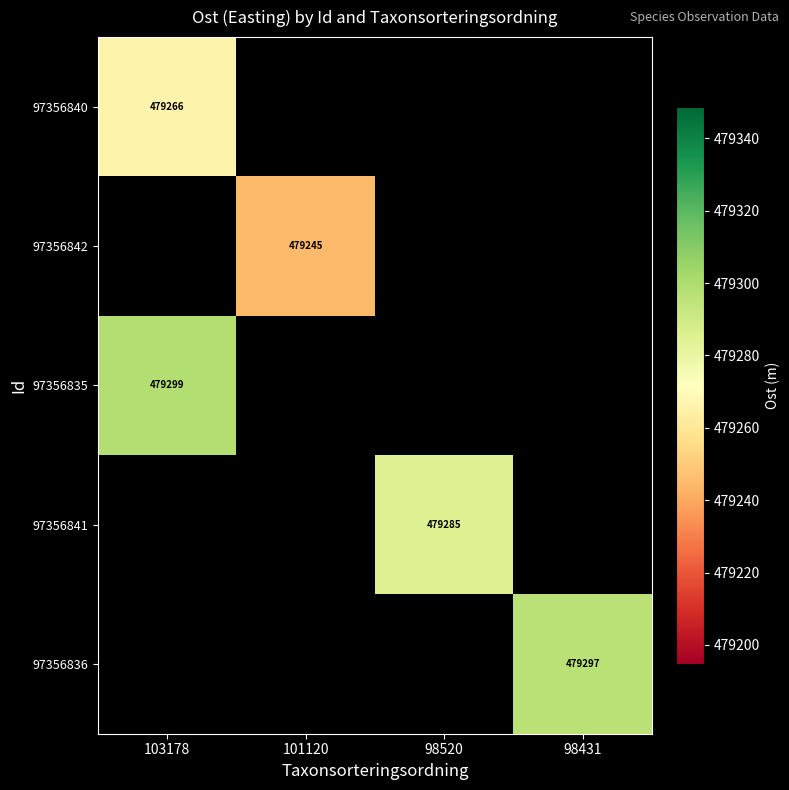

Which has a higher value, 103178 or 98520?

98520